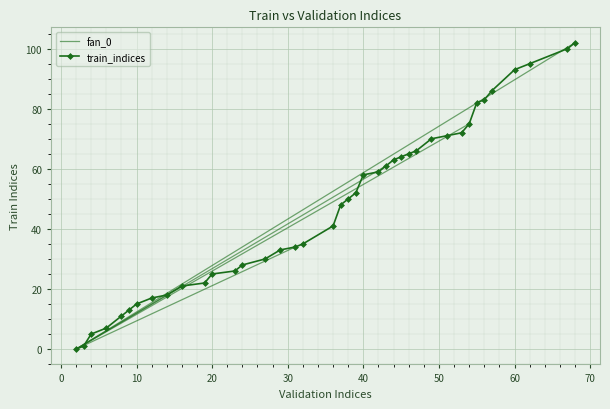

What is the sum of the values at 31 and 9?

47